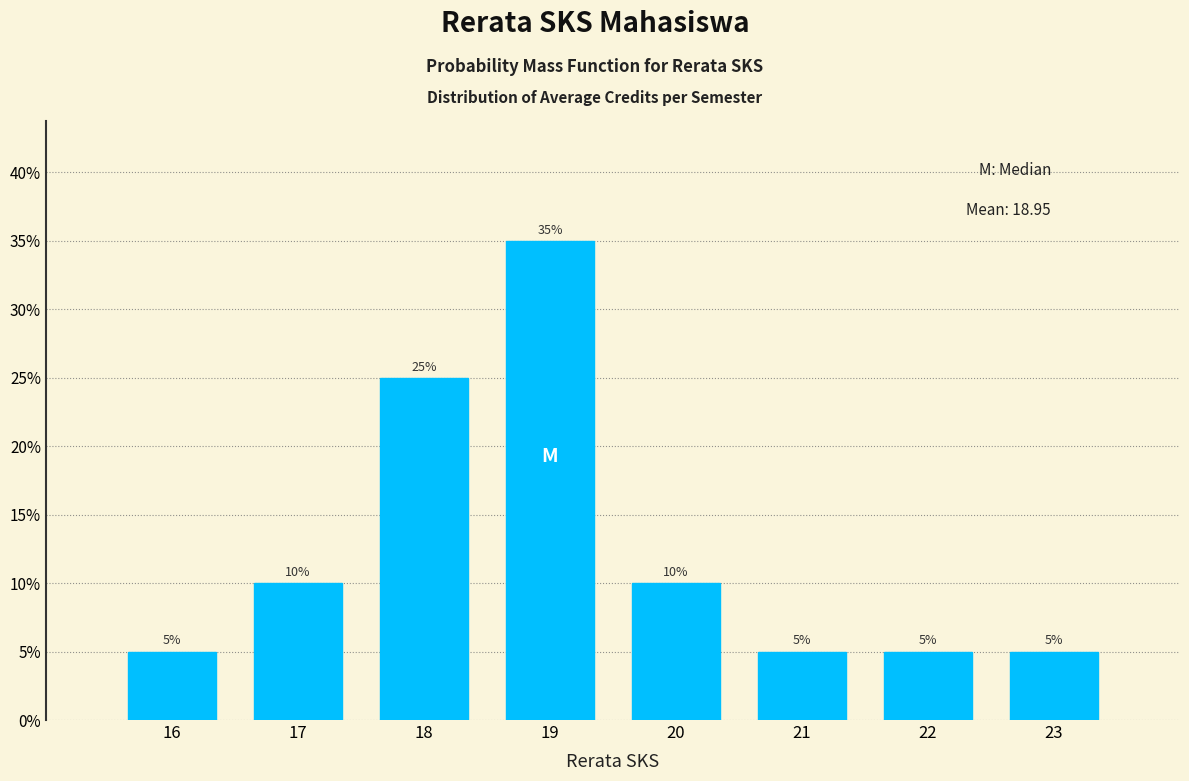

Reading right to left, extract all data points from this chart.

5	5	5	10	35	25	10	5